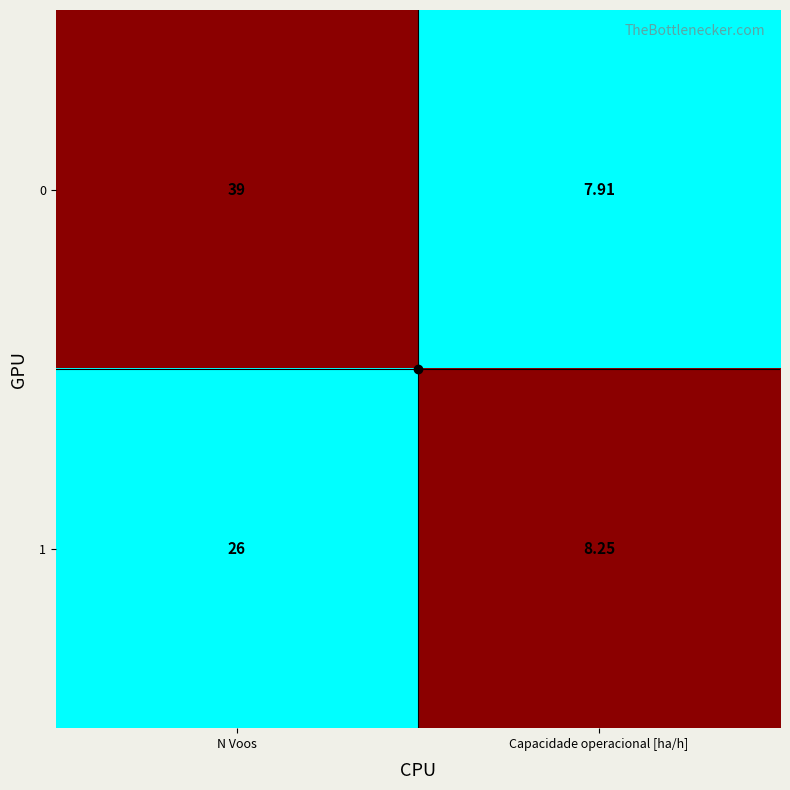

Between N Voos and Capacidade operacional [ha/h], which series saw the biggest shift?

0